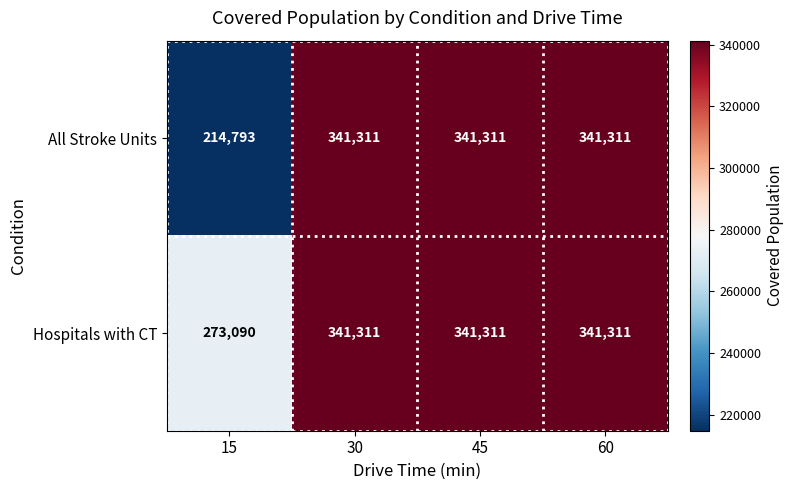

Which label corresponds to the smallest value in the chart?

15